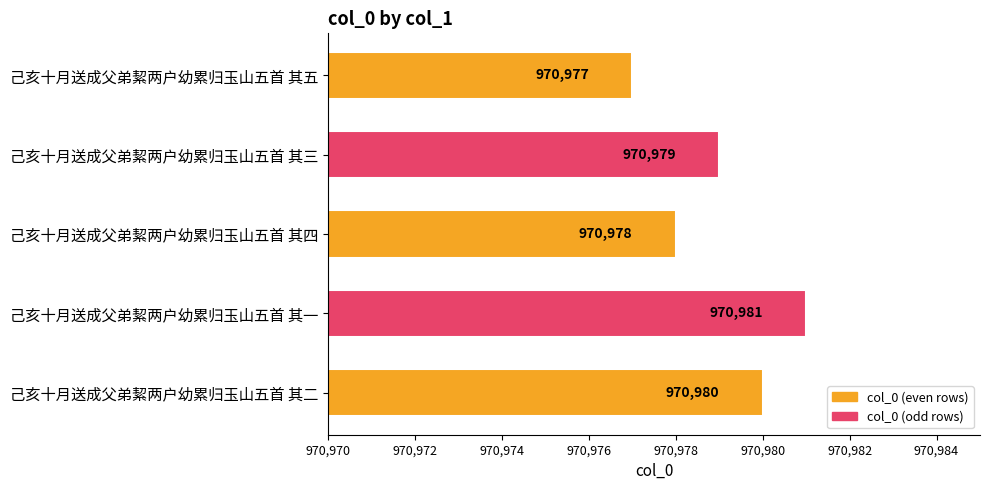

Which category has the lowest value across all series?

己亥十月送成父弟絜两户幼累归玉山五首 其五